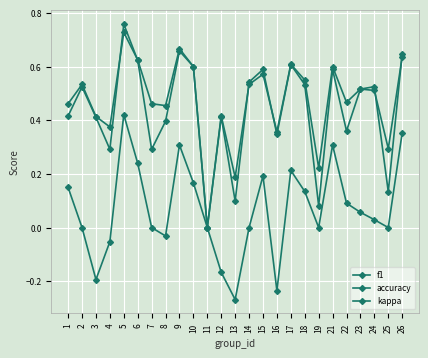

Is it true that accuracy equals 0.6 at 21?

True